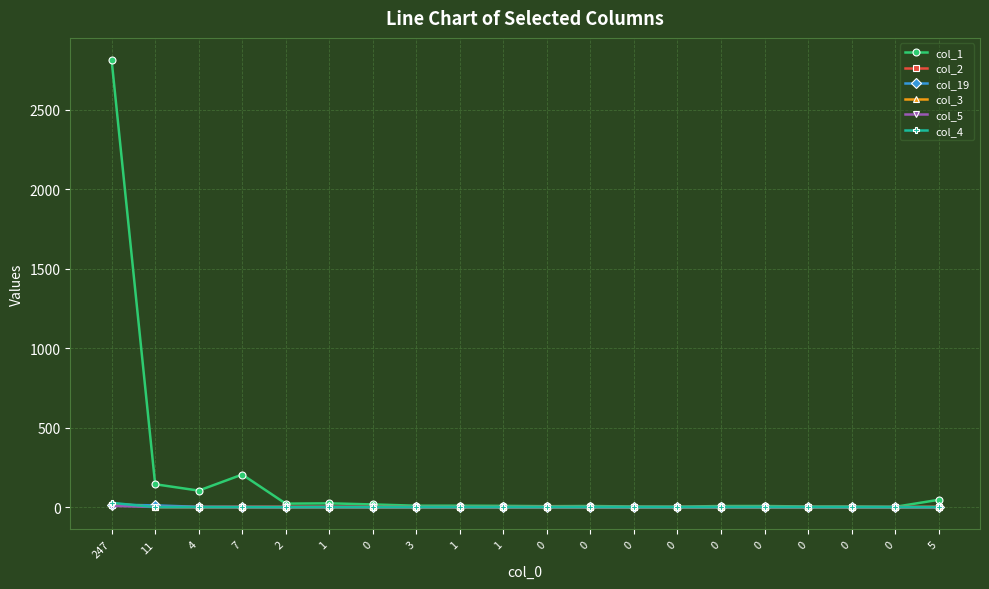

Where is the first local minimum for col_1?

4